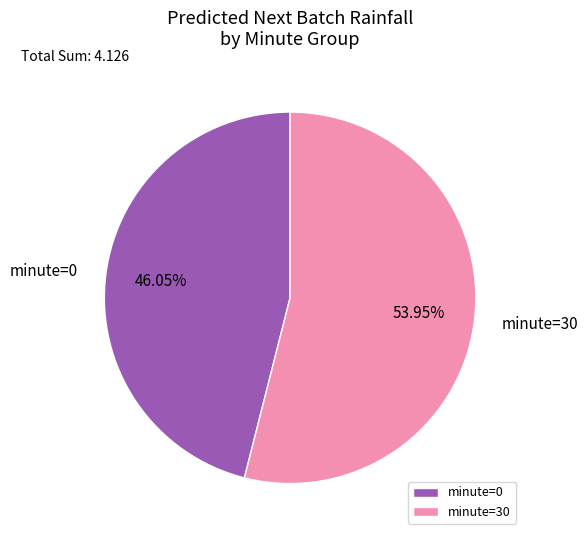

Does minute=0 represent more than half of the total?

No